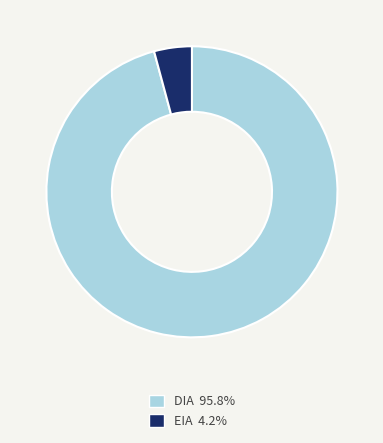

Is the sum of EIA and DIA greater than half?

Yes